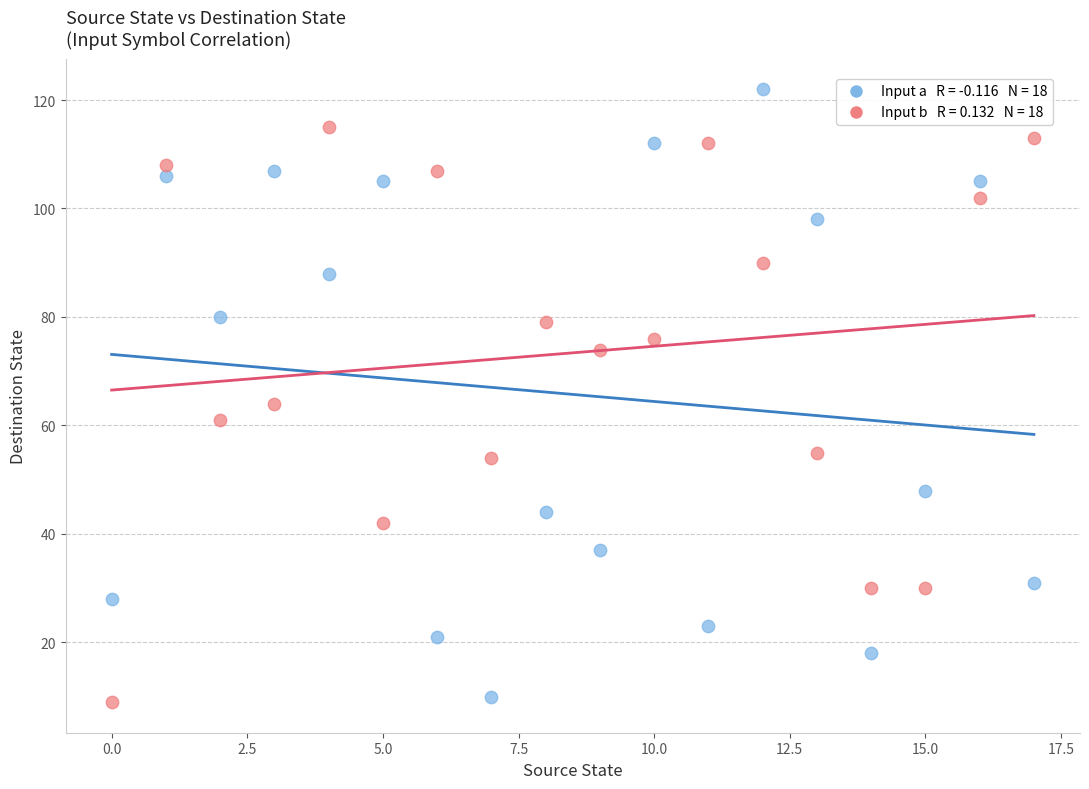

Across all data points, what is the range of Y values (max minus min)?

113